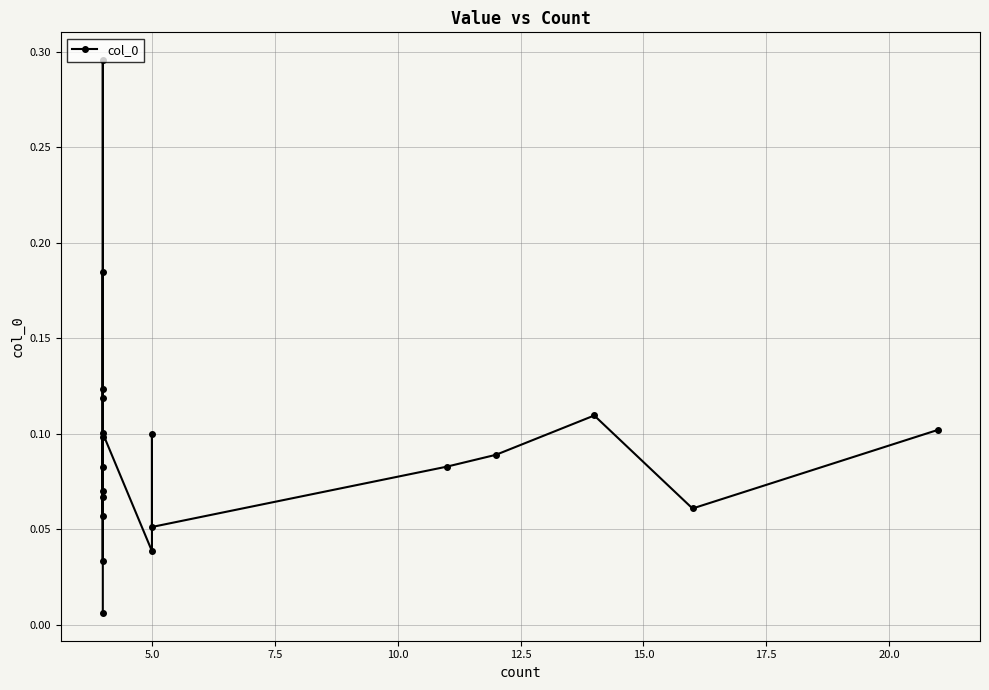

True or false: the data shows 0.0 at 5.0.

False